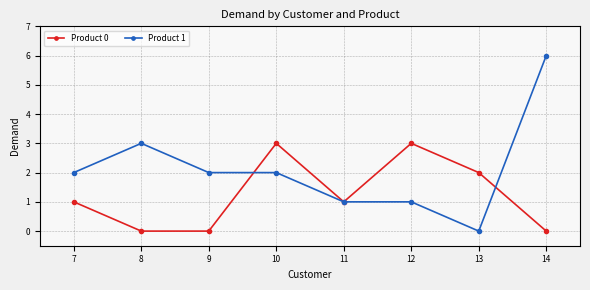

How many series are shown in this chart?

2